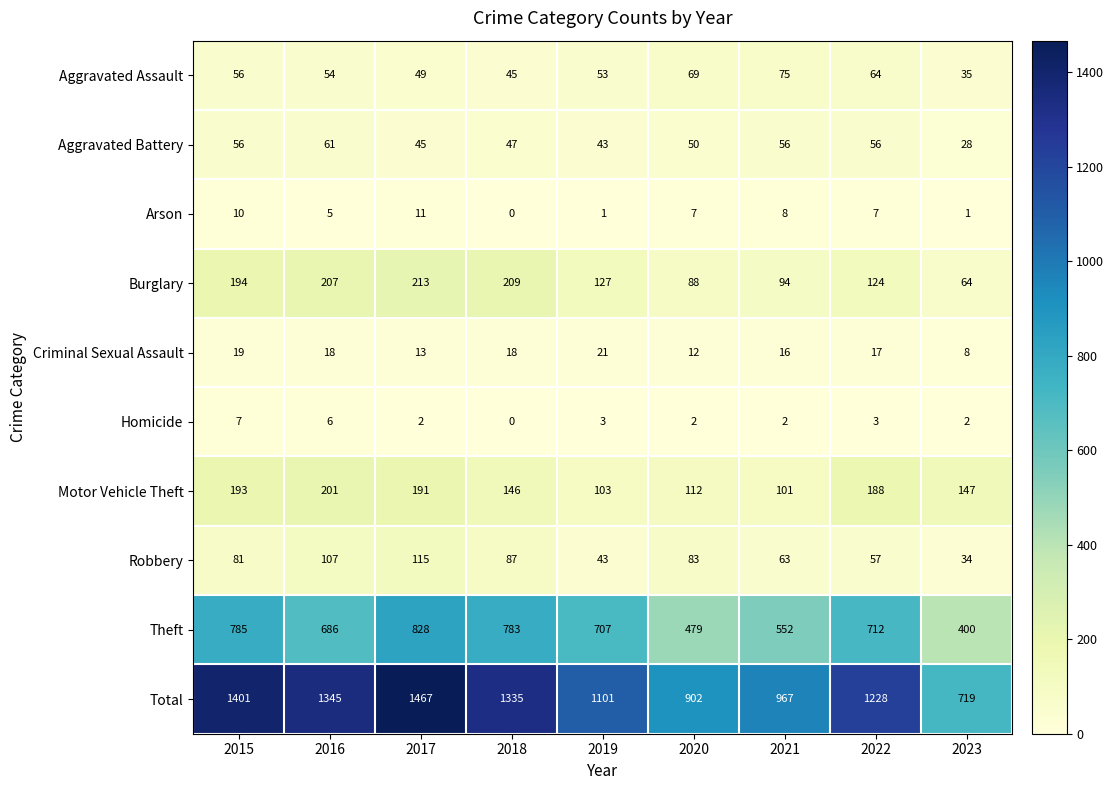

Where does the Burglary series first go above 127?

2015